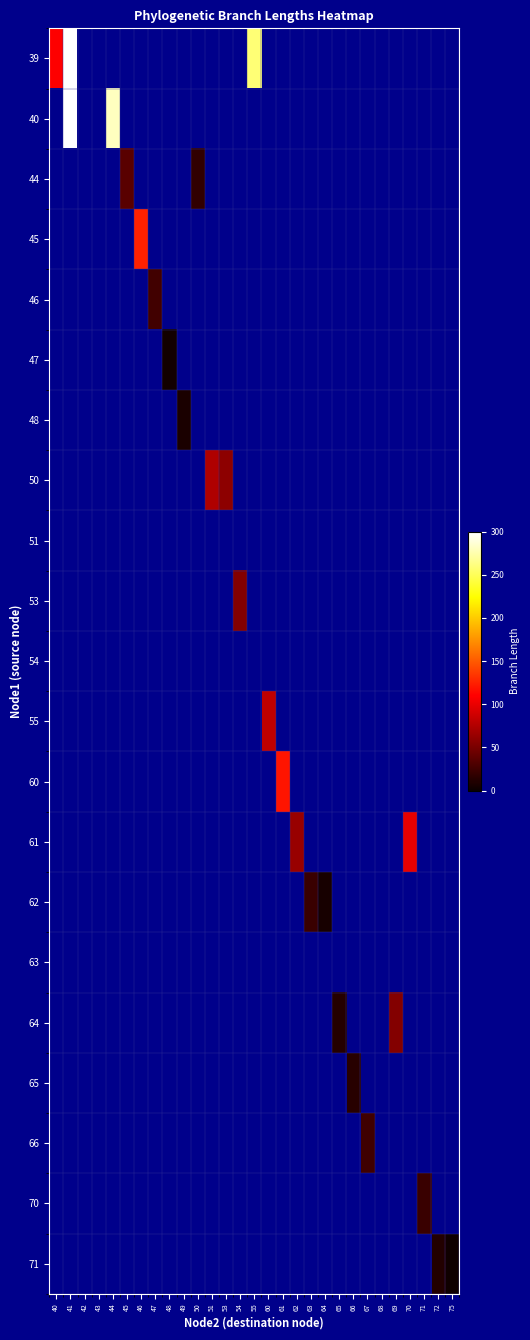

How many categories are shown in the chart?

29